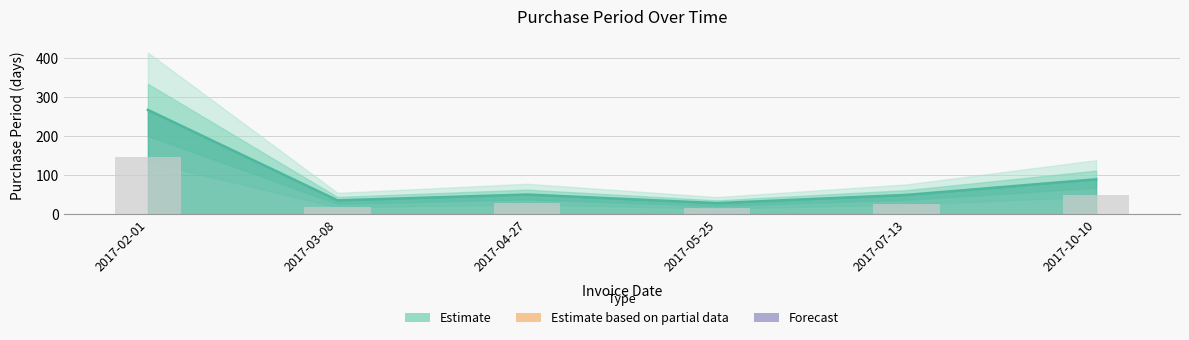

At which label does the data first exceed 50?

2017-02-01